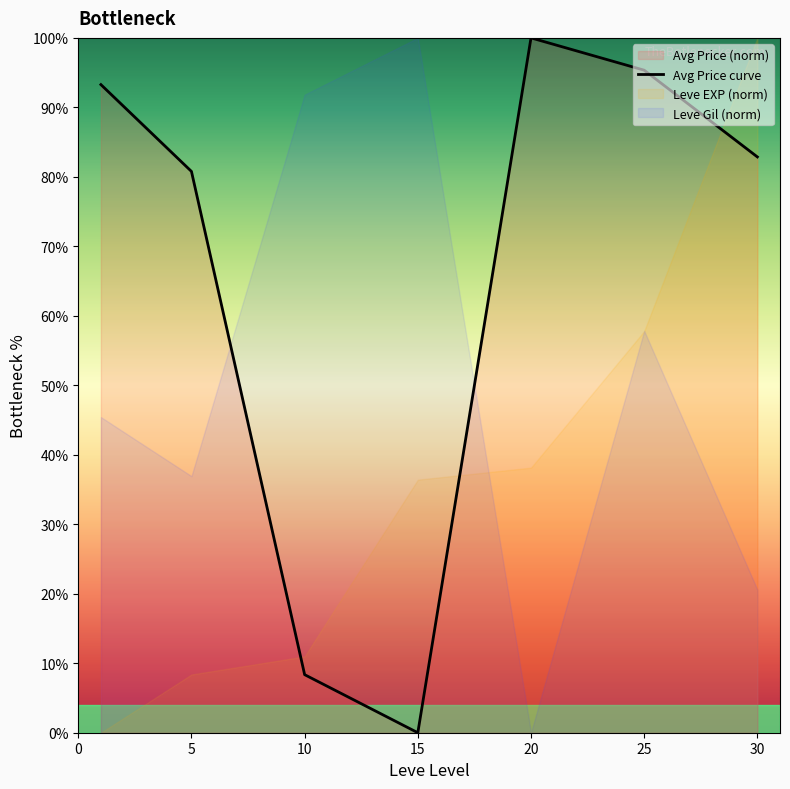

What is the difference between the values at 25 and 5?

14.6